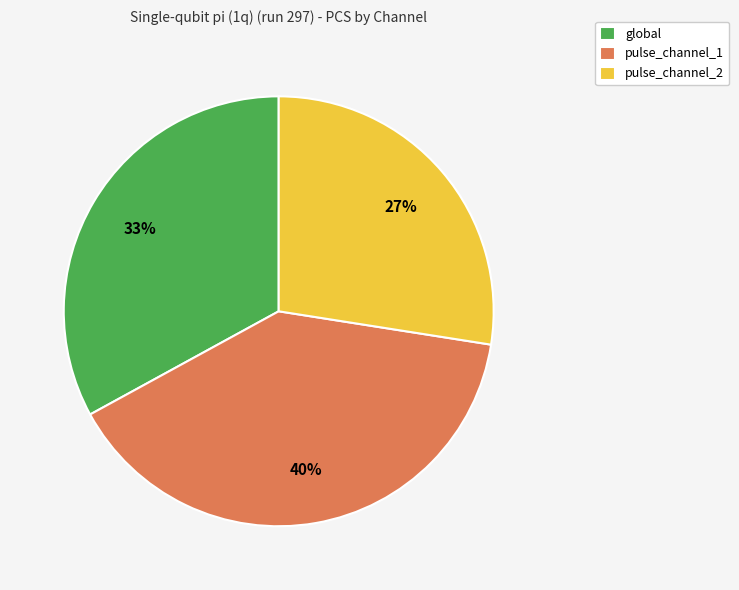

To the nearest percent, what percentage of the pie is pulse_channel_1?

40%